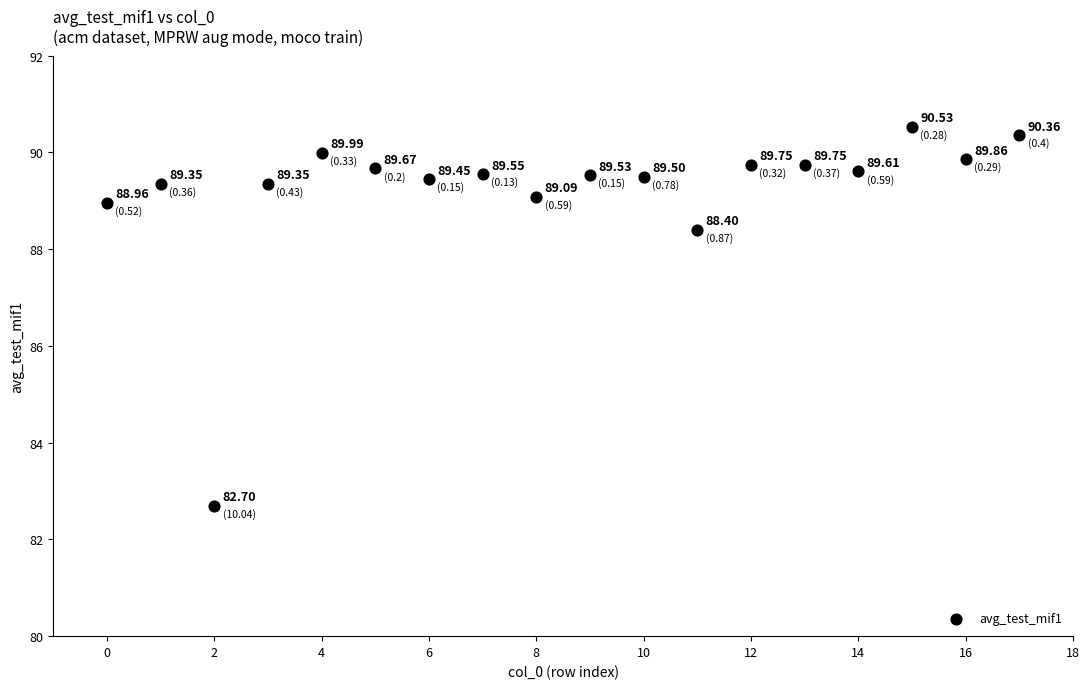

What is the range of X values (max minus min)?

17.0